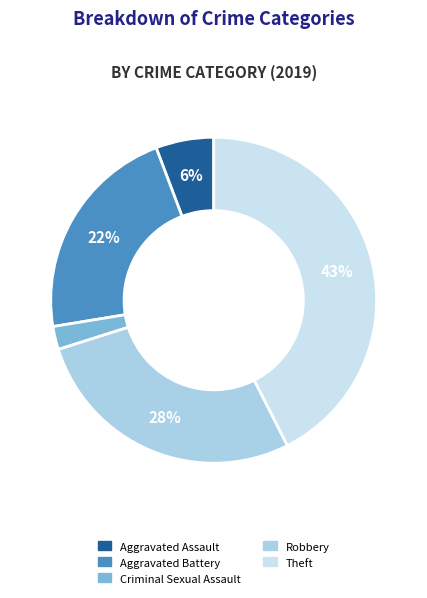

Does Aggravated Assault account for over 50% of the chart?

No